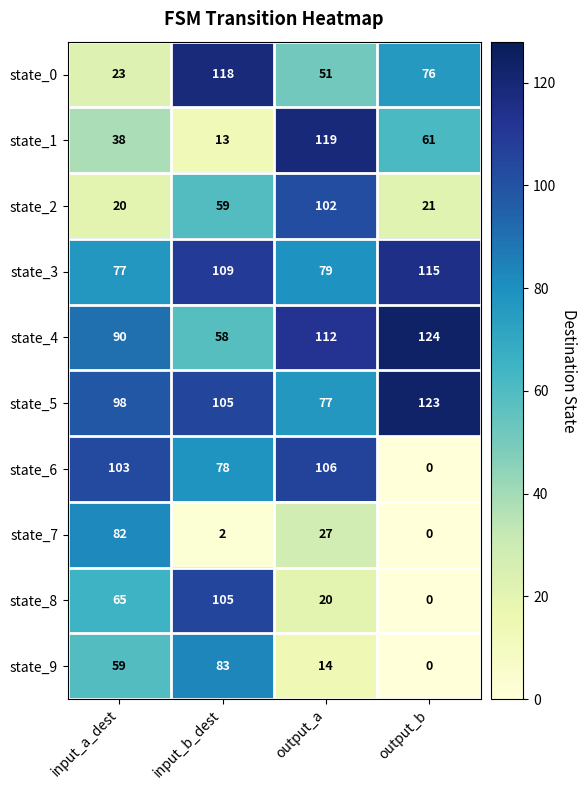

Between input_b_dest and output_a, which series saw the biggest shift?

state_1